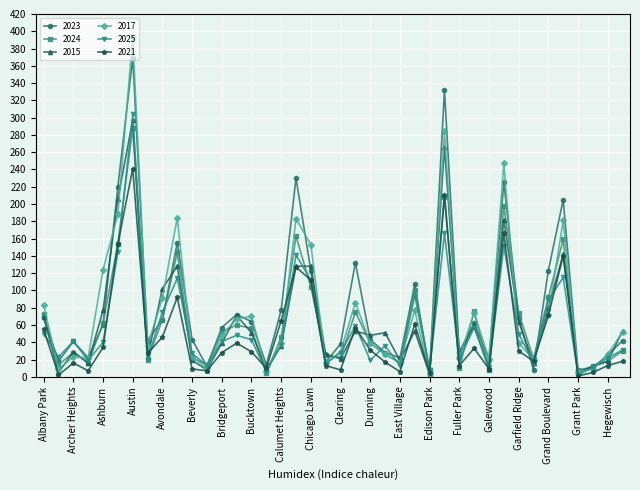

How many series are shown in this chart?

6